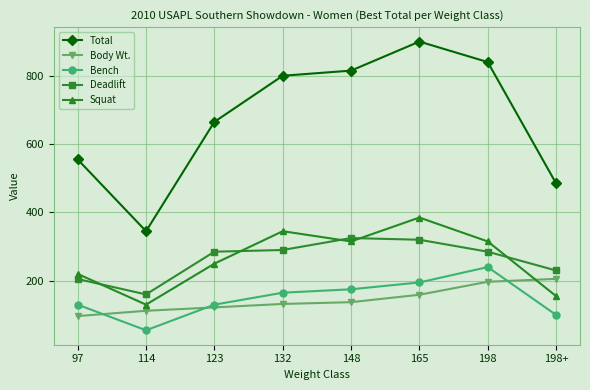

Which series changed the most between 123 and 165?

Total